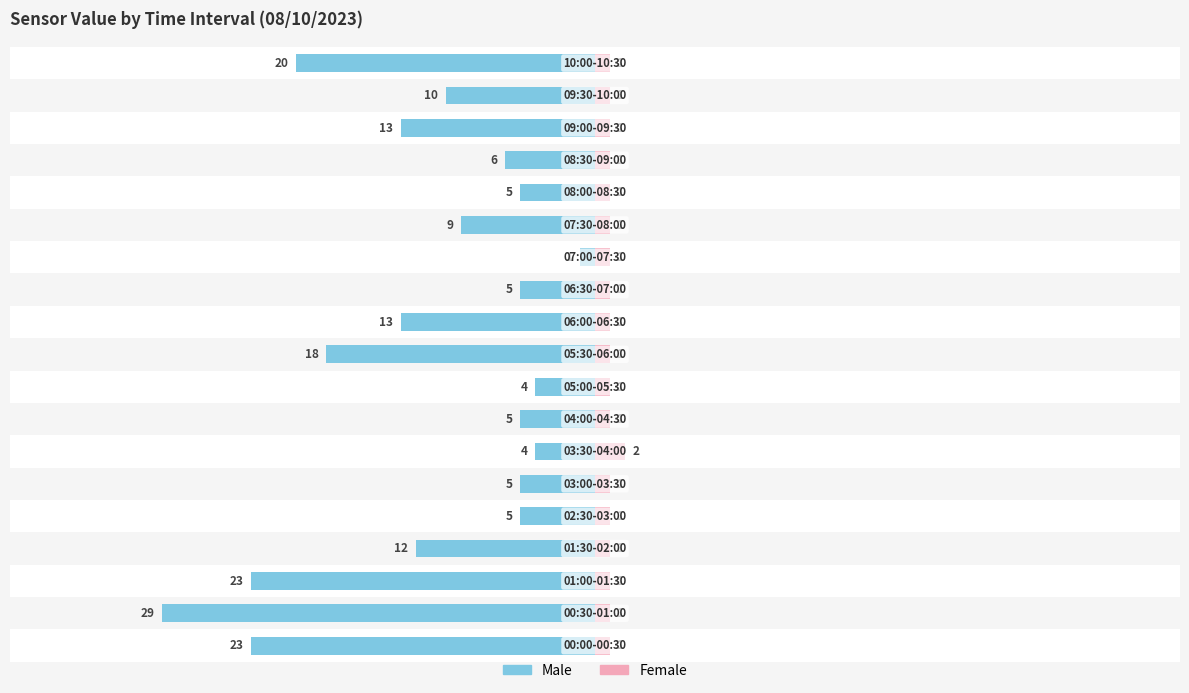

What is the difference between the maximum and minimum values in the Female series?

1